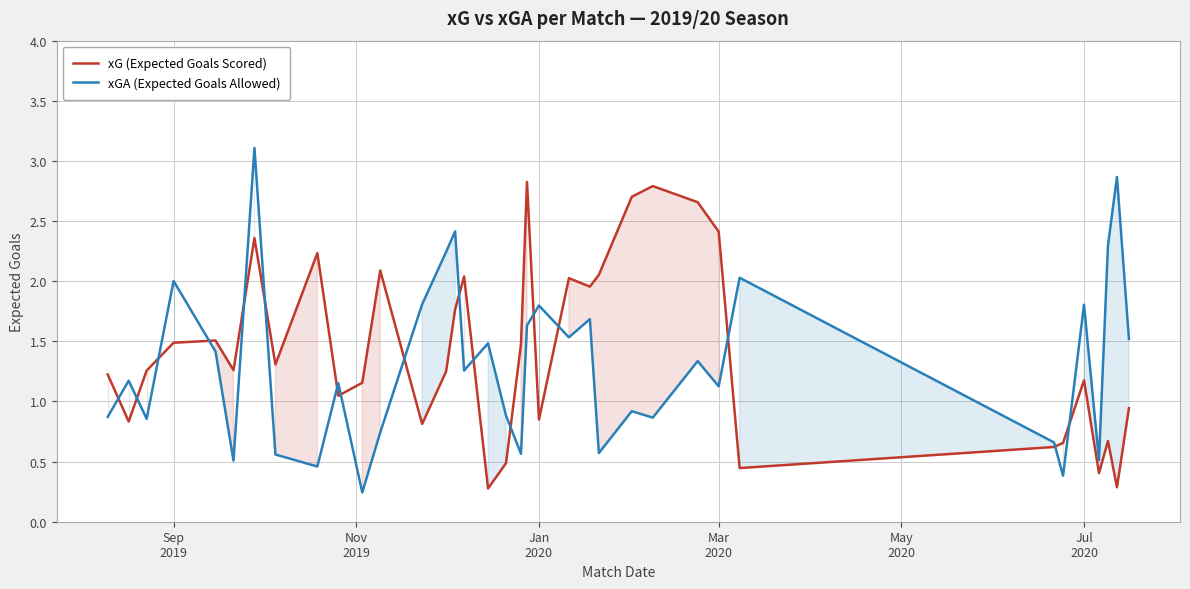

What is the minimum value for xG (Expected Goals Scored)?

0.3